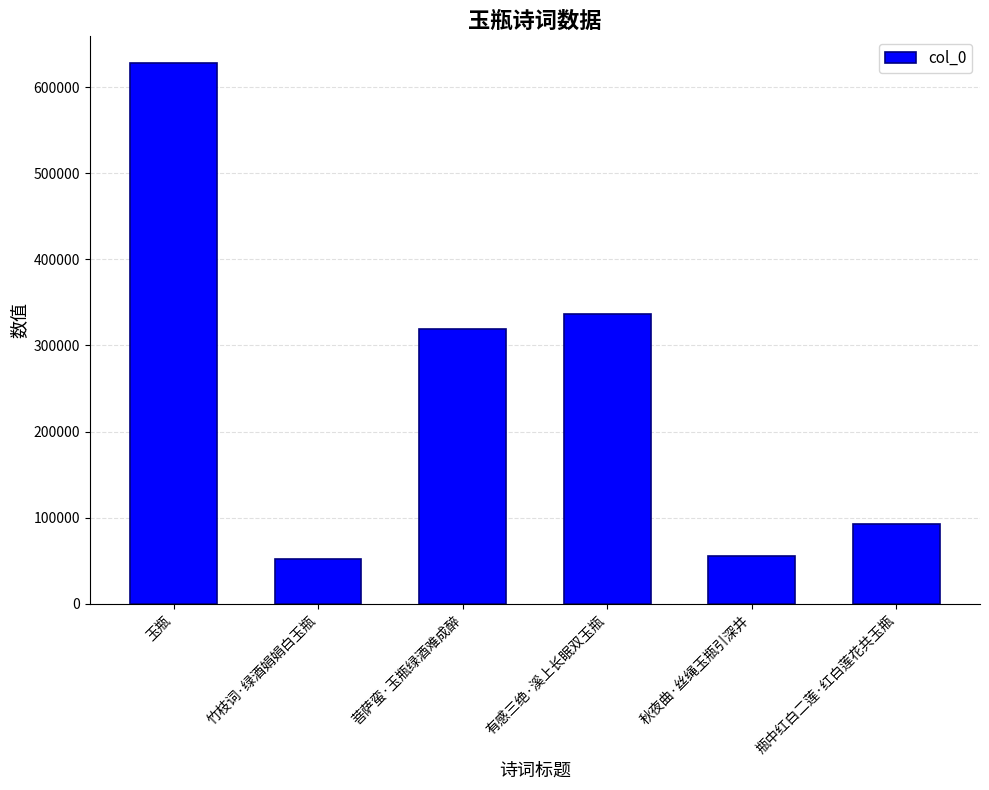

The value at 秋夜曲·丝绳玉瓶引深井 is 55745. True or false?

True